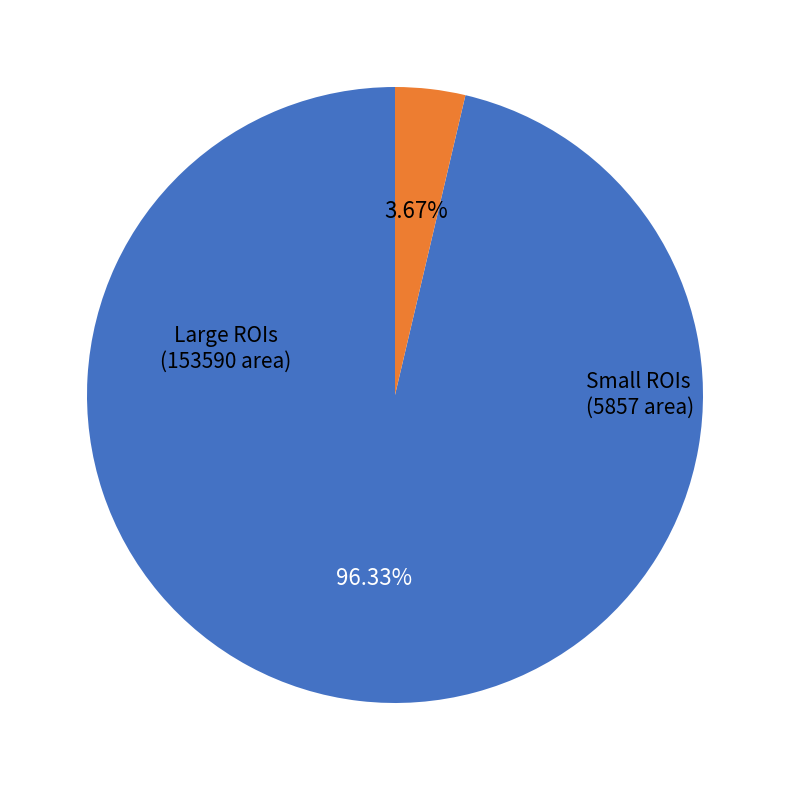

Does any single category account for the majority?

Yes